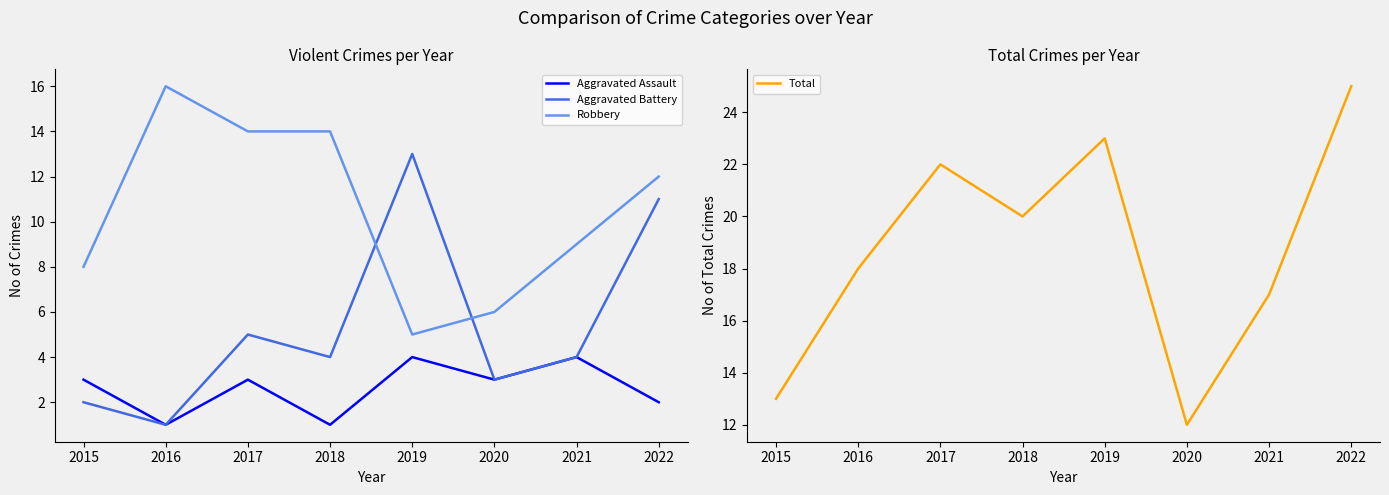

What is the difference between the maximum and minimum values in the Aggravated Assault series?

3